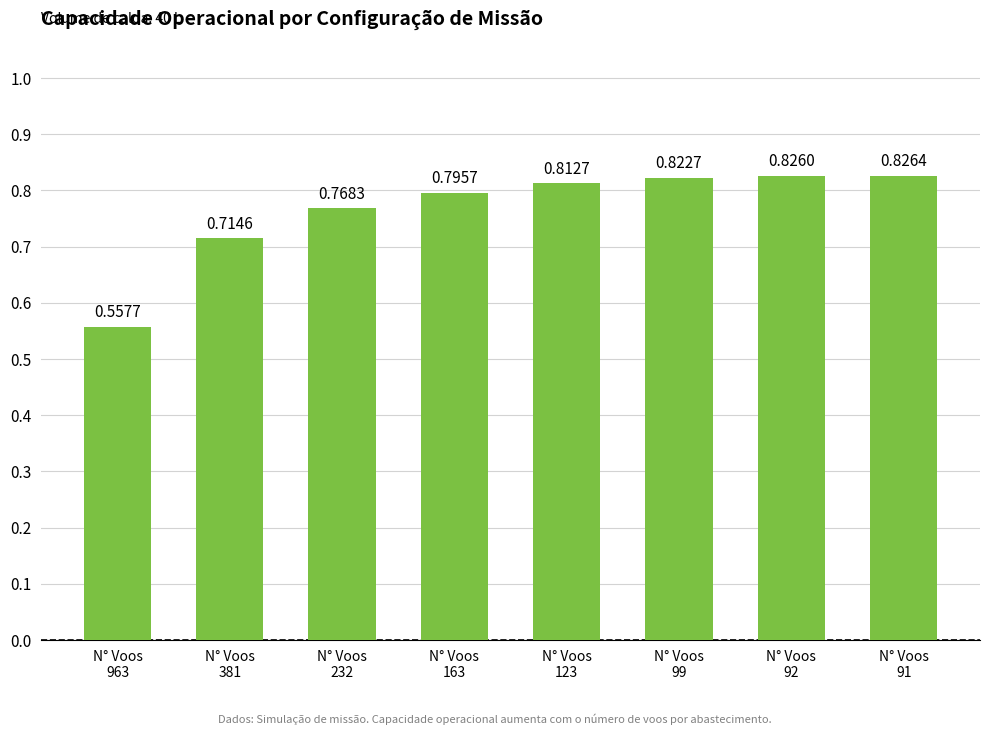

What is the sum of all values?

6.1